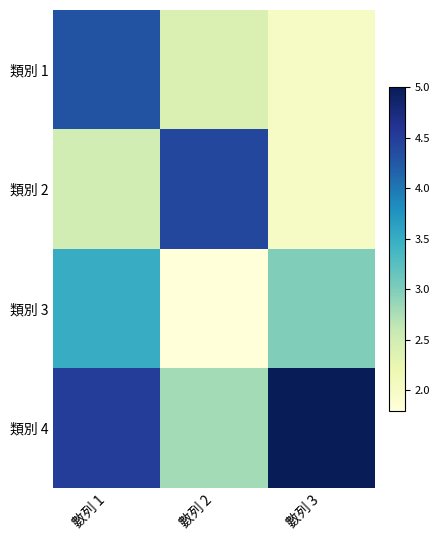

Reading right to left, list all the values displayed in this chart.

類別 1: 數列 3=2.0	數列 2=2.4	數列 1=4.3
類別 2: 數列 3=2.0	數列 2=4.4	數列 1=2.5
類別 3: 數列 3=3.0	數列 2=1.8	數列 1=3.5
類別 4: 數列 3=5.0	數列 2=2.8	數列 1=4.5